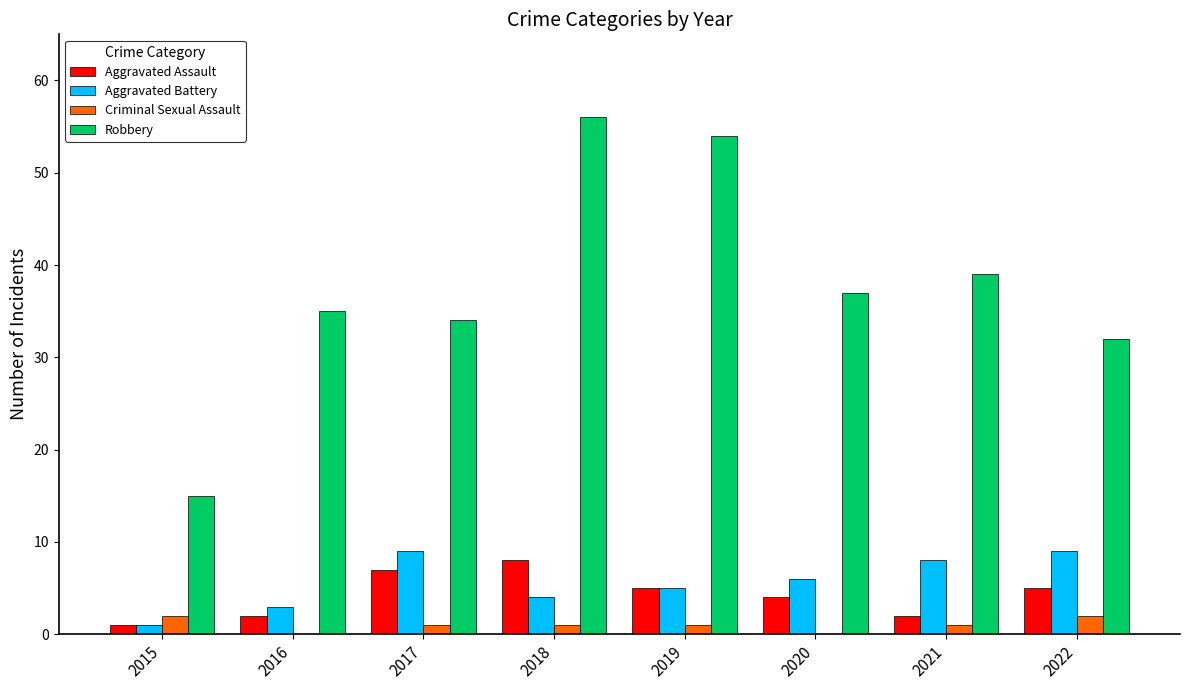

Reading left to right, list all the values displayed in this chart.

Aggravated Assault: 1	2	7	8	5	4	2	5
Aggravated Battery: 1	3	9	4	5	6	8	9
Criminal Sexual Assault: 2	0	1	1	1	0	1	2
Robbery: 15	35	34	56	54	37	39	32